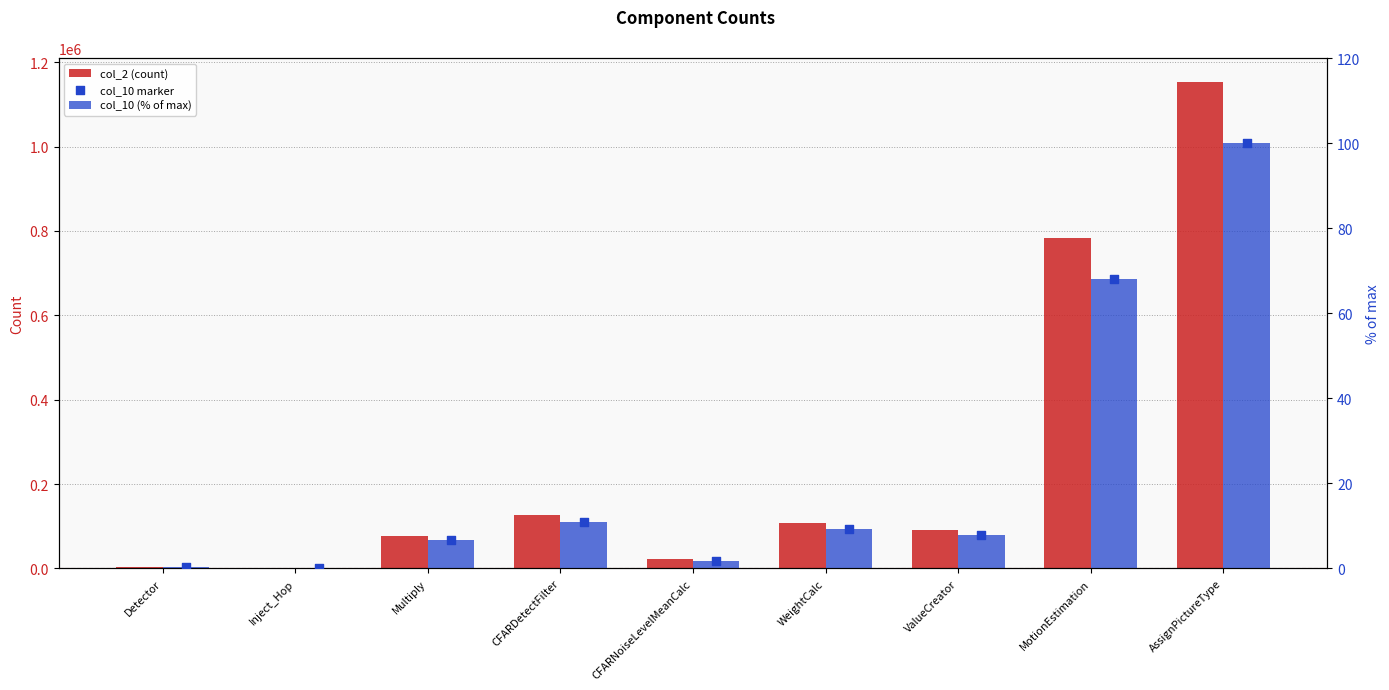

At how many categories does at least one series exceed 861275?

1